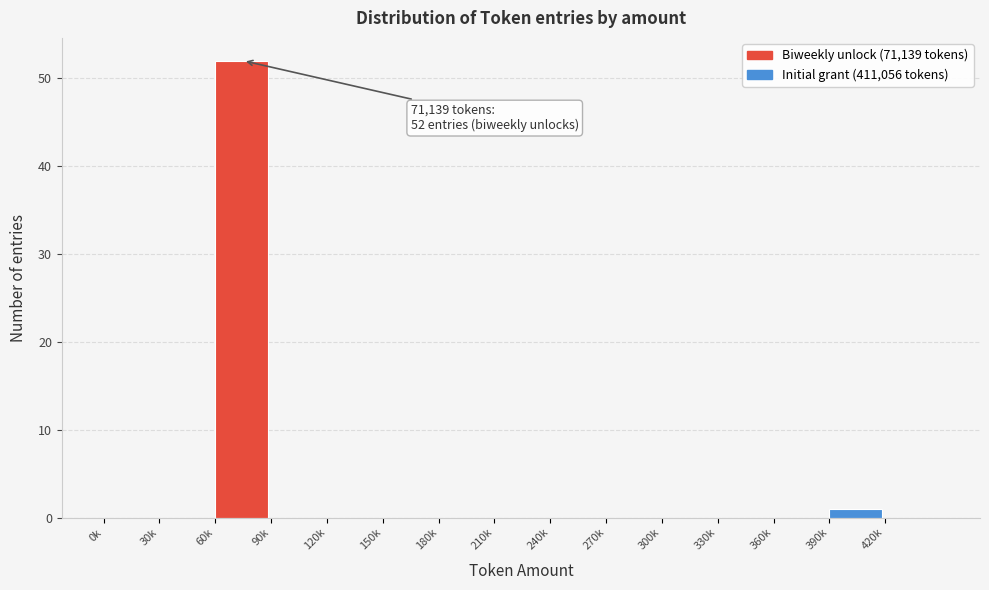

Reading left to right, transcribe all the data shown in this chart.

0k=0	30k=0	60k=52	90k=0	120k=0	150k=0	180k=0	210k=0	240k=0	270k=0	300k=0	330k=0	360k=0	390k=1	420k=0